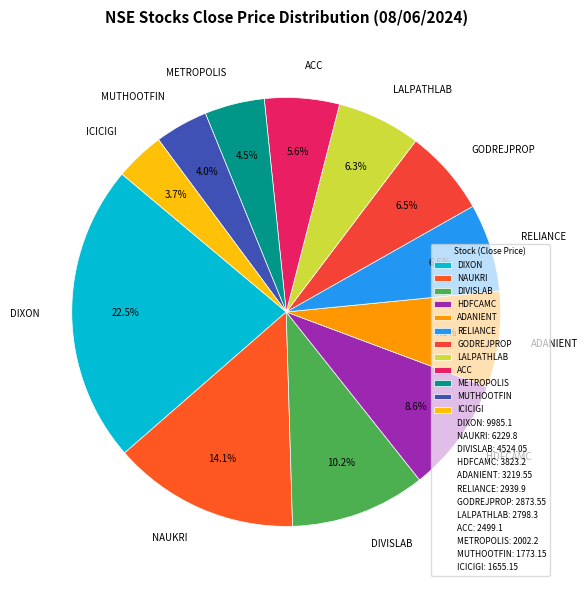

Count the number of slices in the pie.

12